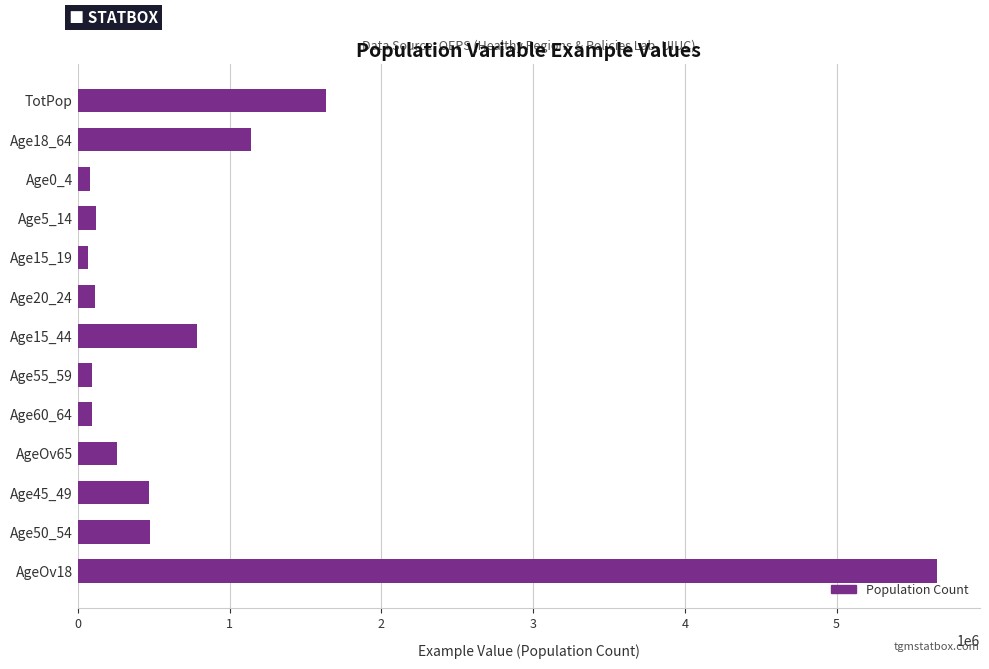

What is the greatest value displayed?

5661461